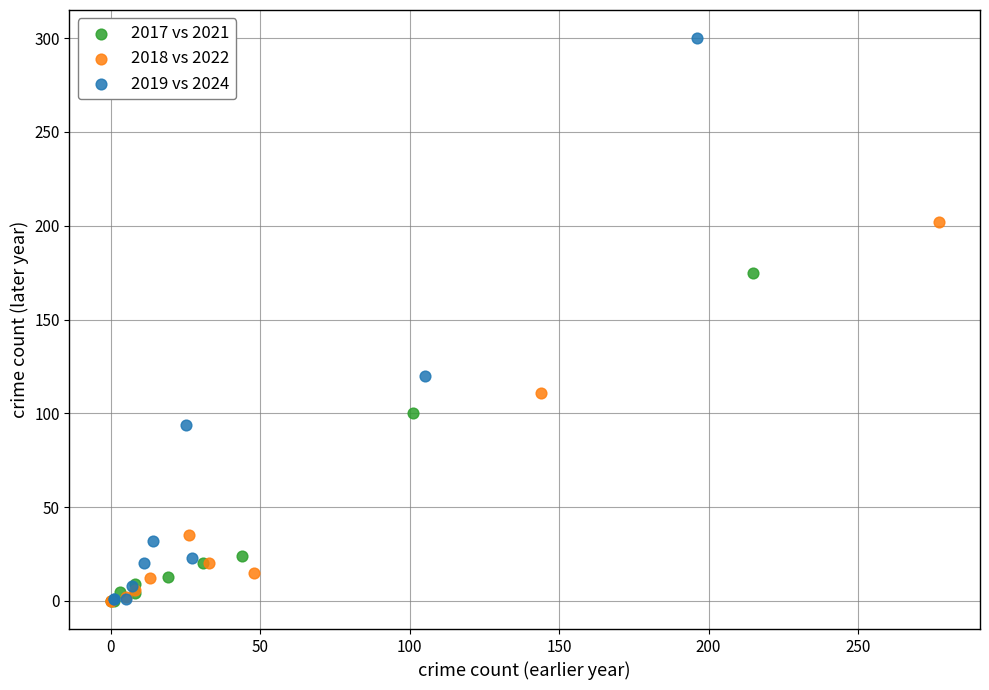

Which series has the largest Y range (max minus min)?

2019 vs 2024